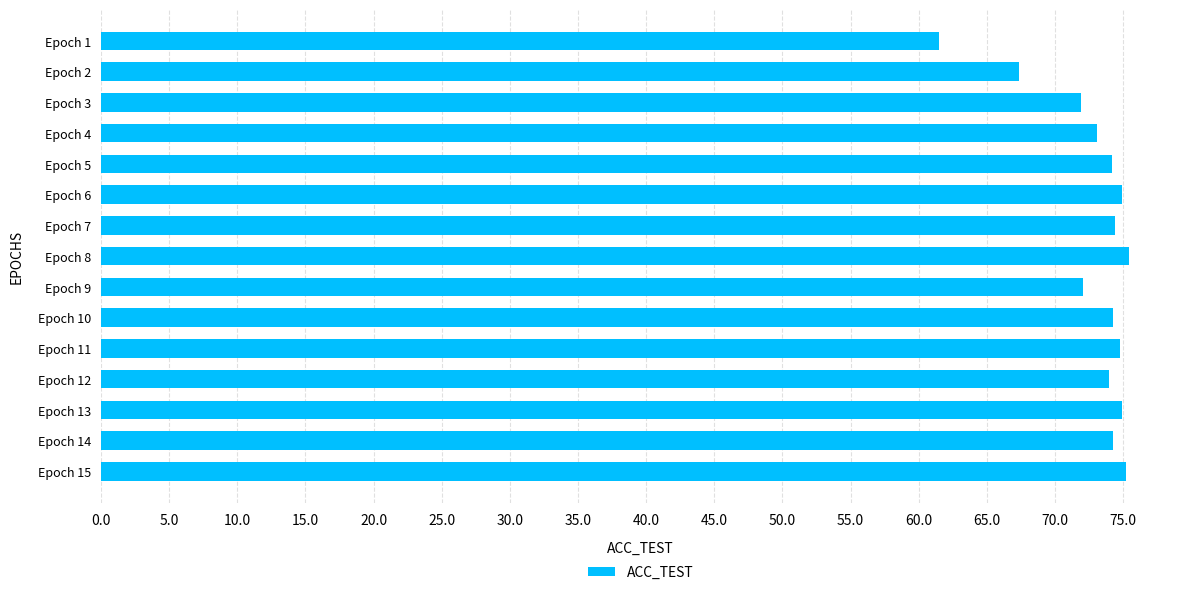

What is the greatest value displayed?

75.4